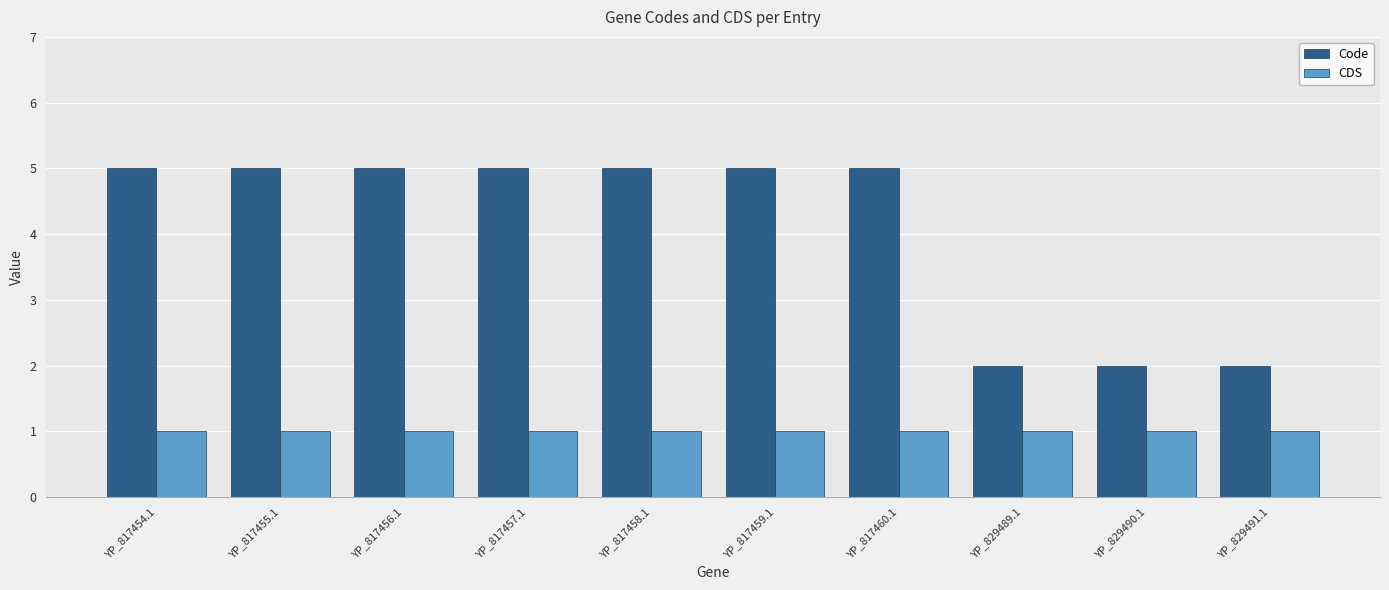

How many bars are there in each group?

2